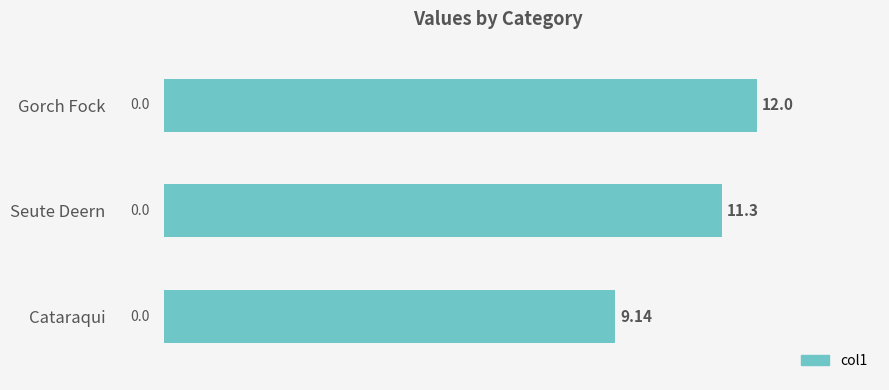

How many categories are shown in the chart?

3